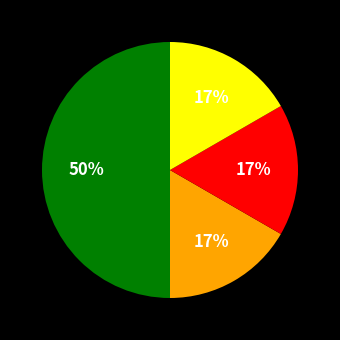

To the nearest percent, what is the difference between the largest and smallest slice percentages?

33%